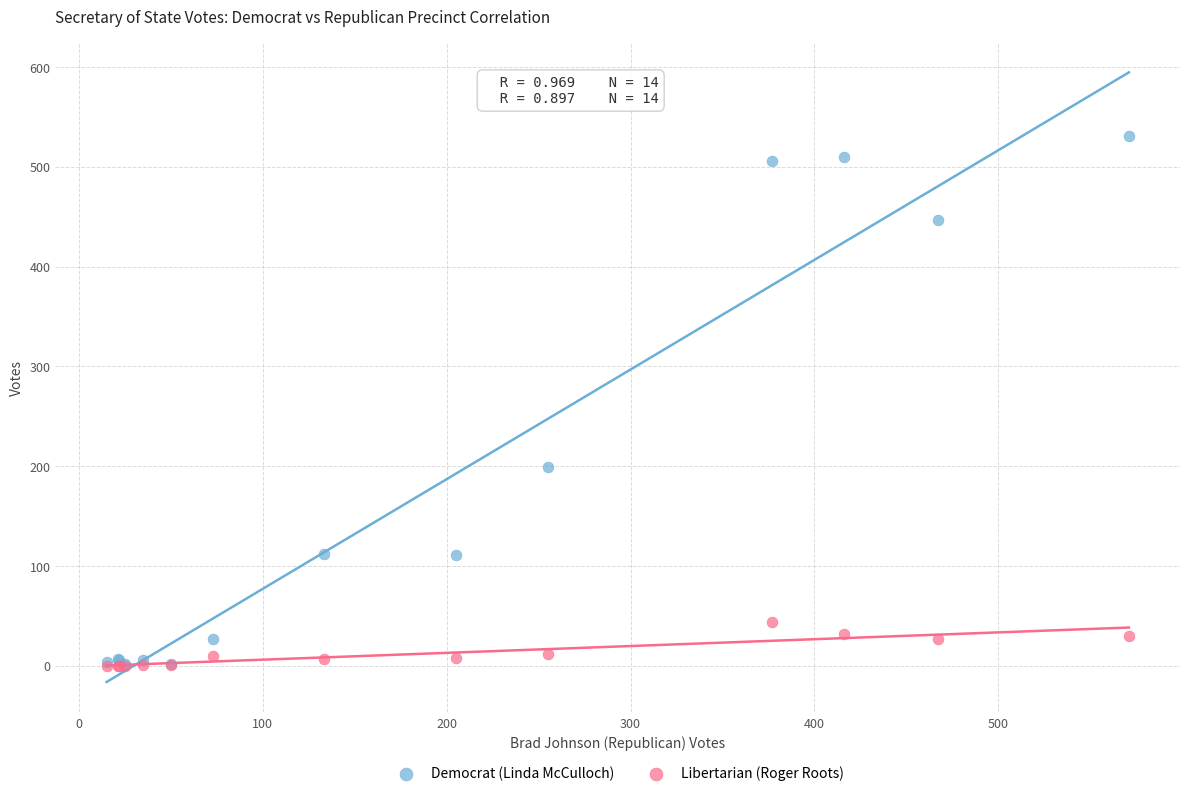

In the Democrat (Linda McCulloch) series, what Y value is closest to 266?

199